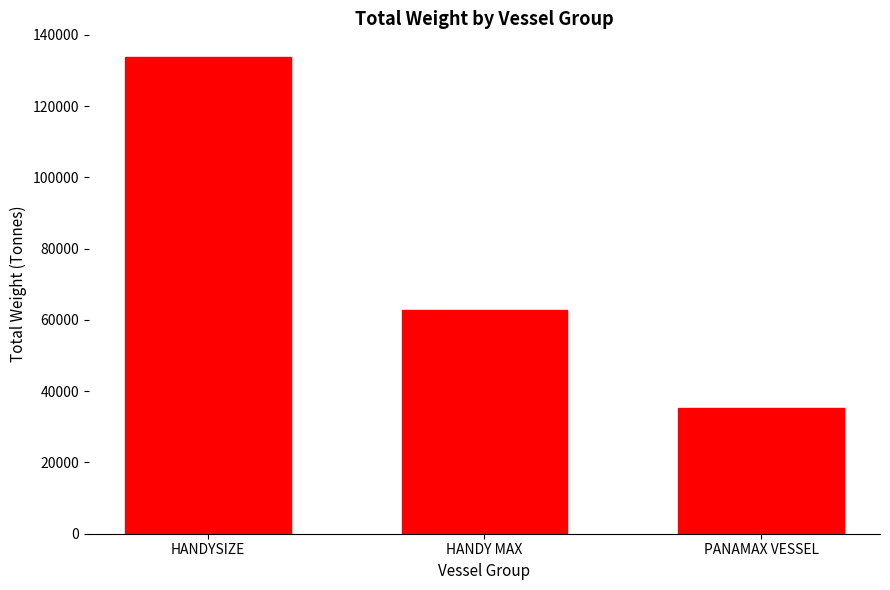

Reading right to left, transcribe all the data shown in this chart.

PANAMAX VESSEL=35193.1	HANDY MAX=62731.5	HANDYSIZE=133752.7